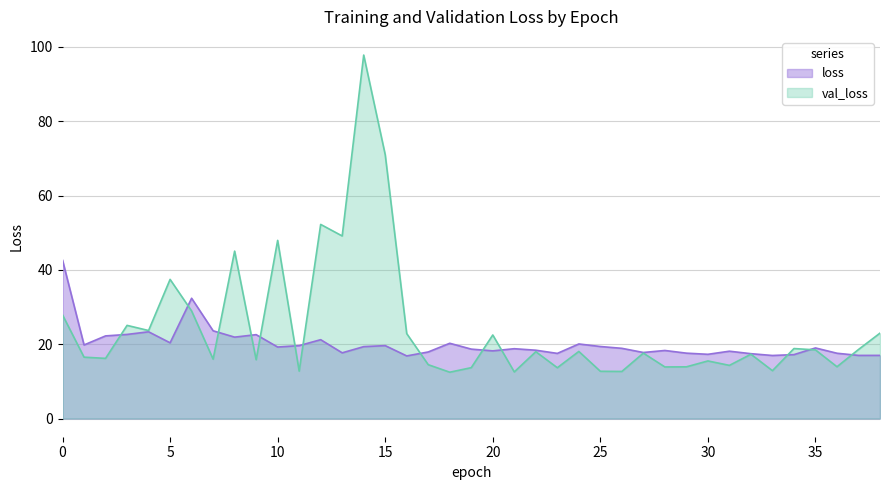

Reading left to right, what are all the values shown in this chart?

loss: 42.6	19.8	22.2	22.6	23.3	20.4	32.4	23.6	21.9	22.6	19.2	19.6	21.2	17.7	19.4	19.6	16.9	17.9	20.3	18.7	18.2	18.8	18.4	17.5	20.1	19.4	18.9	17.8	18.3	17.6	17.3	18.1	17.5	17.0	17.2	19.0	17.6	17.0	17.0
val_loss: 27.9	16.5	16.2	25.1	23.7	37.5	29.0	16.0	45.1	15.8	47.9	12.8	52.2	49.1	97.8	71.0	22.9	14.5	12.5	13.7	22.5	12.5	18.0	13.7	18.1	12.7	12.7	17.6	13.9	13.9	15.5	14.3	17.3	12.9	18.8	18.5	13.9	18.6	23.0